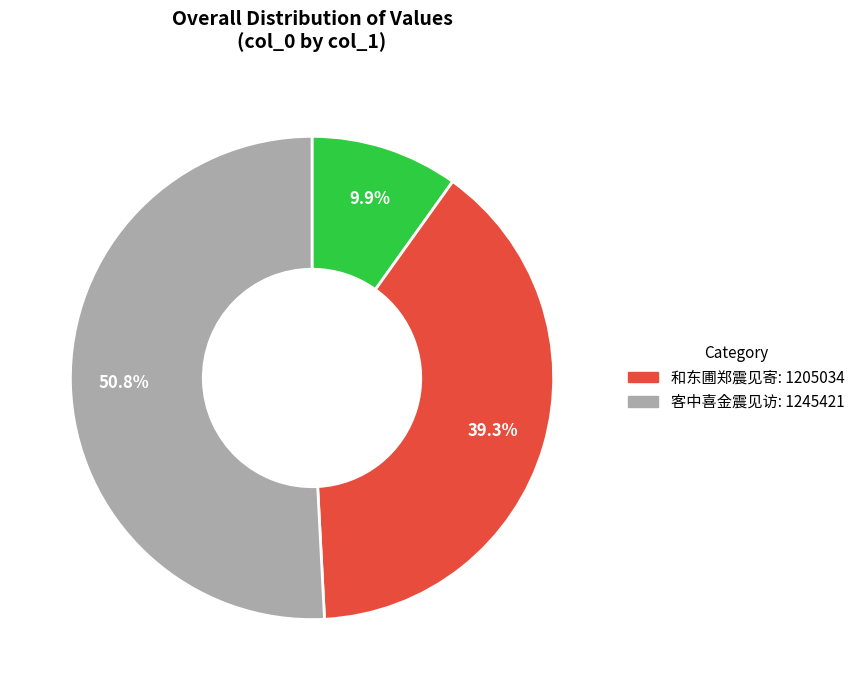

How many segments does this pie chart have?

3